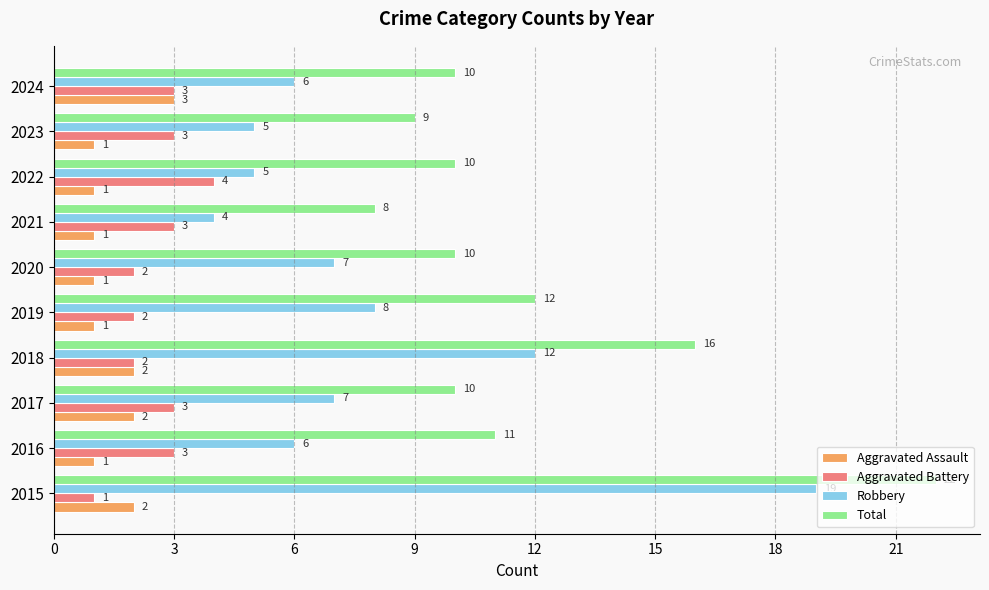

What is the sum of all Robbery values?

79